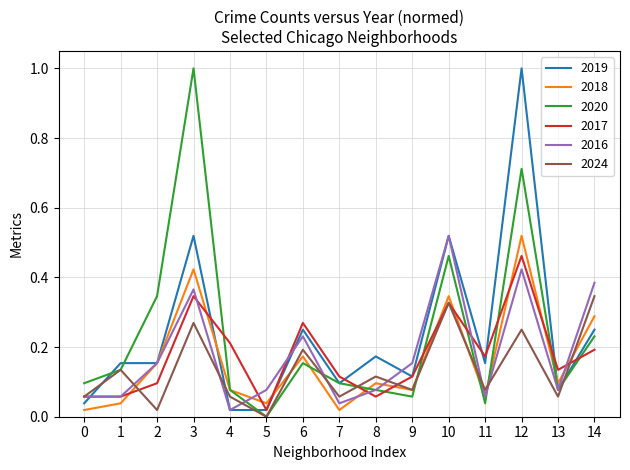

What is the maximum value shown in the chart?

1.0